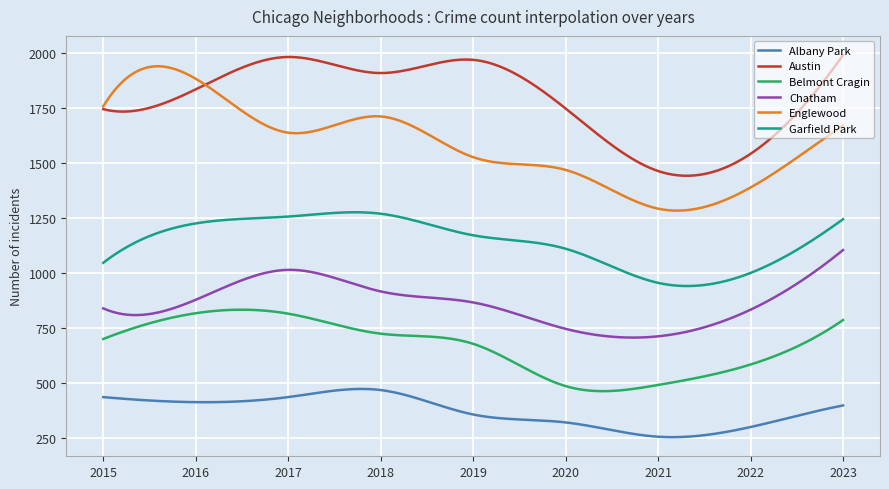

Which series has the largest total across all categories?

Austin